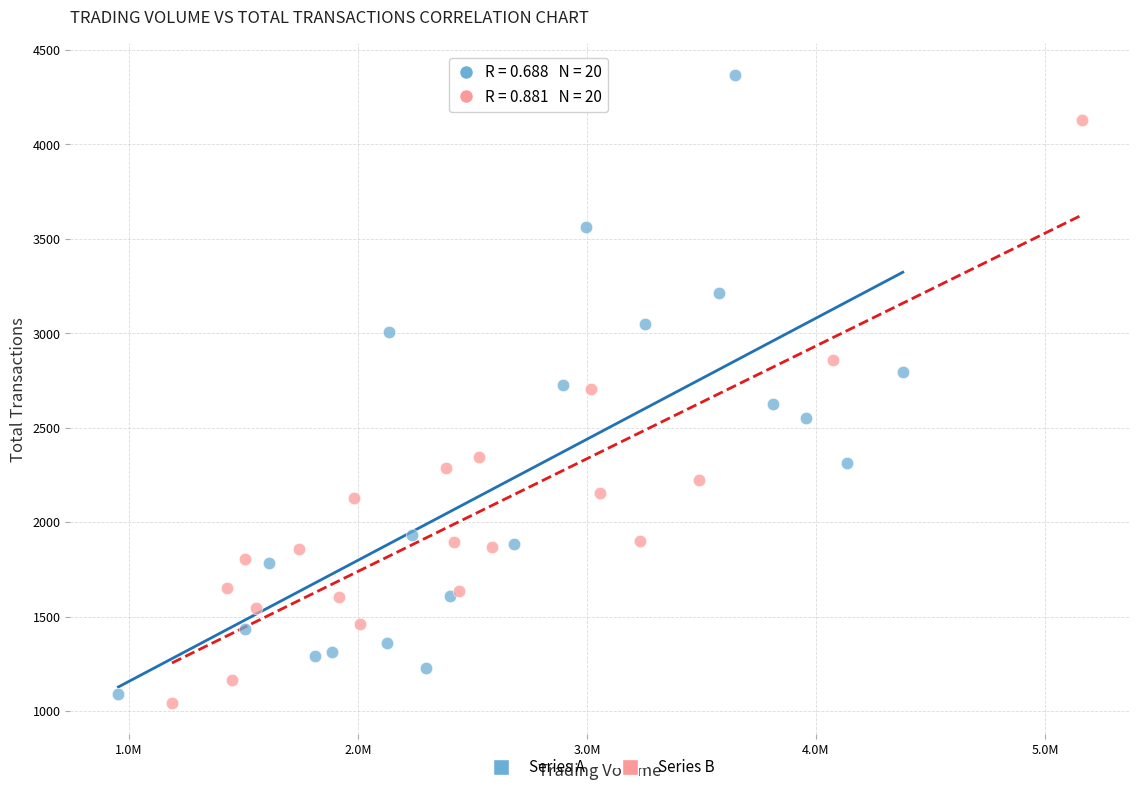

Which series reaches the maximum Y coordinate?

Series A